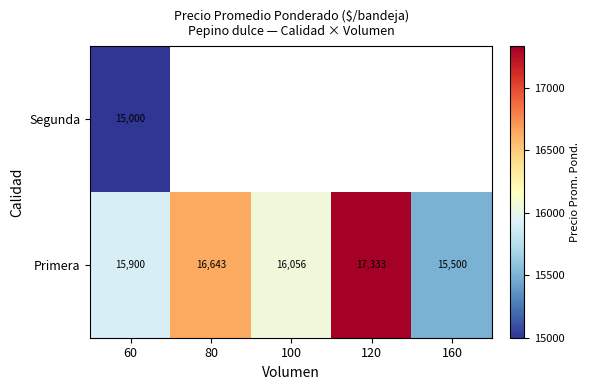

What is the maximum value for Primera?

17333